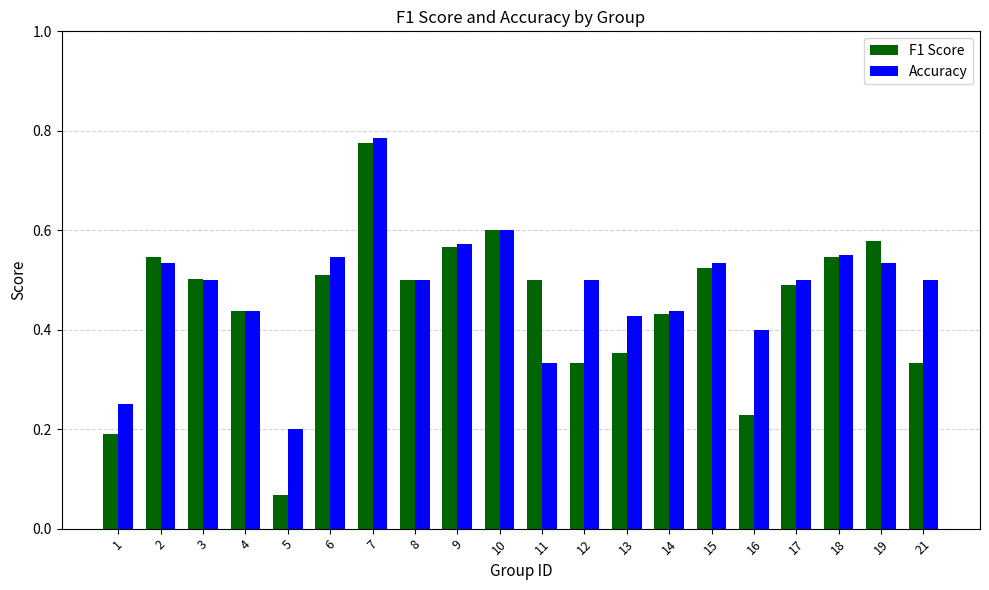

What is the sum of all F1 Score values?

9.0